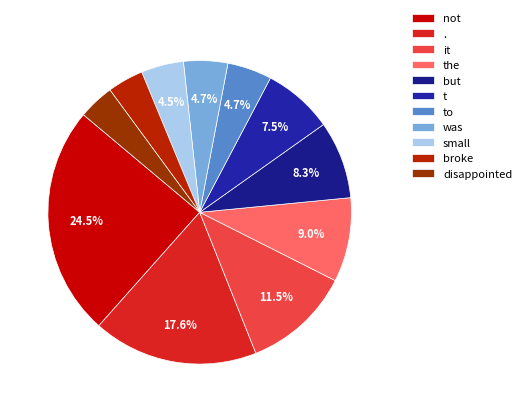

How many slices are in this pie chart?

11